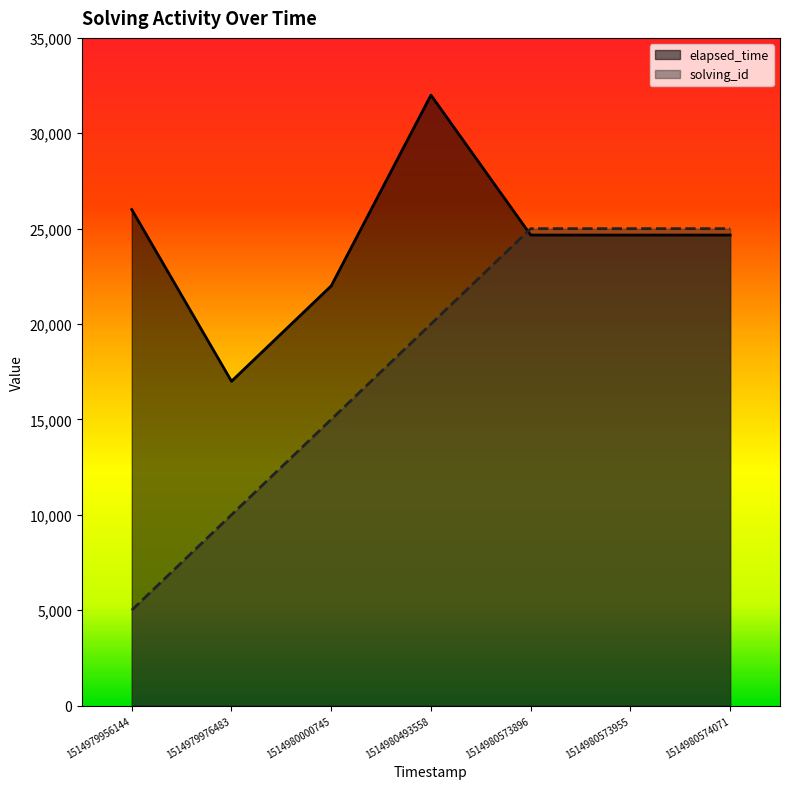

Rank the series by their average value, from highest to lowest.

elapsed_time, solving_id